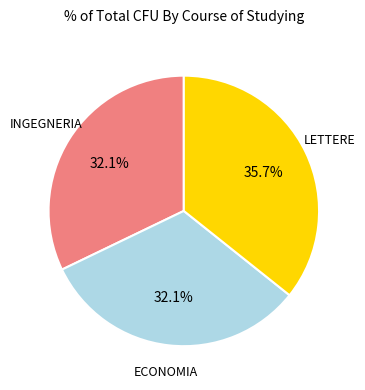

Is there any slice that represents more than half of the pie?

No